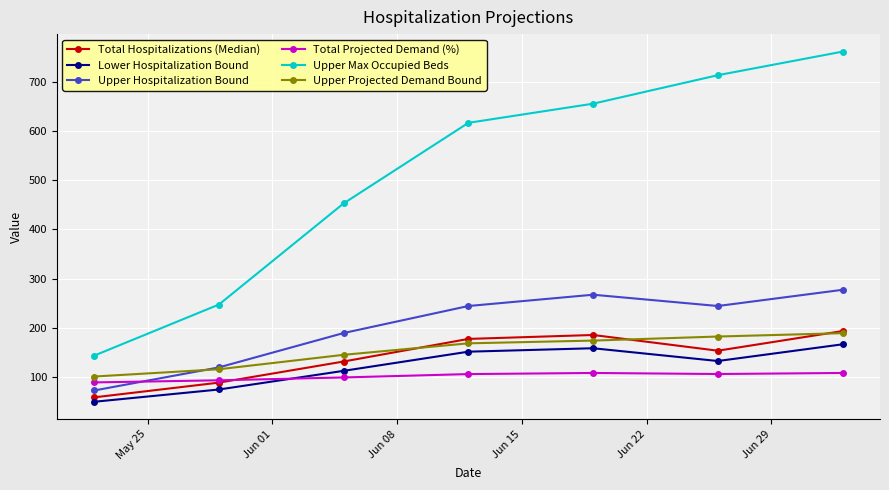

What is the maximum value for Upper Hospitalization Bound?

277.0